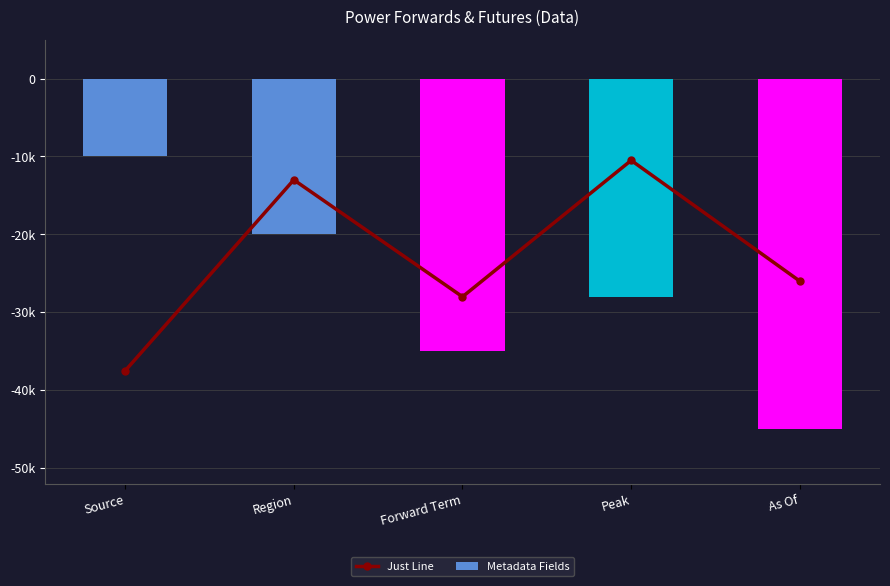

What is the greatest value displayed?

-10000